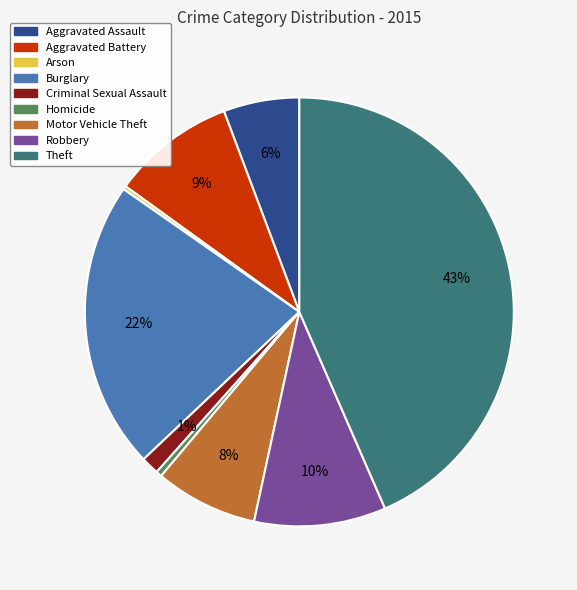

What percentage is the Aggravated Assault slice, to the nearest percent?

6%